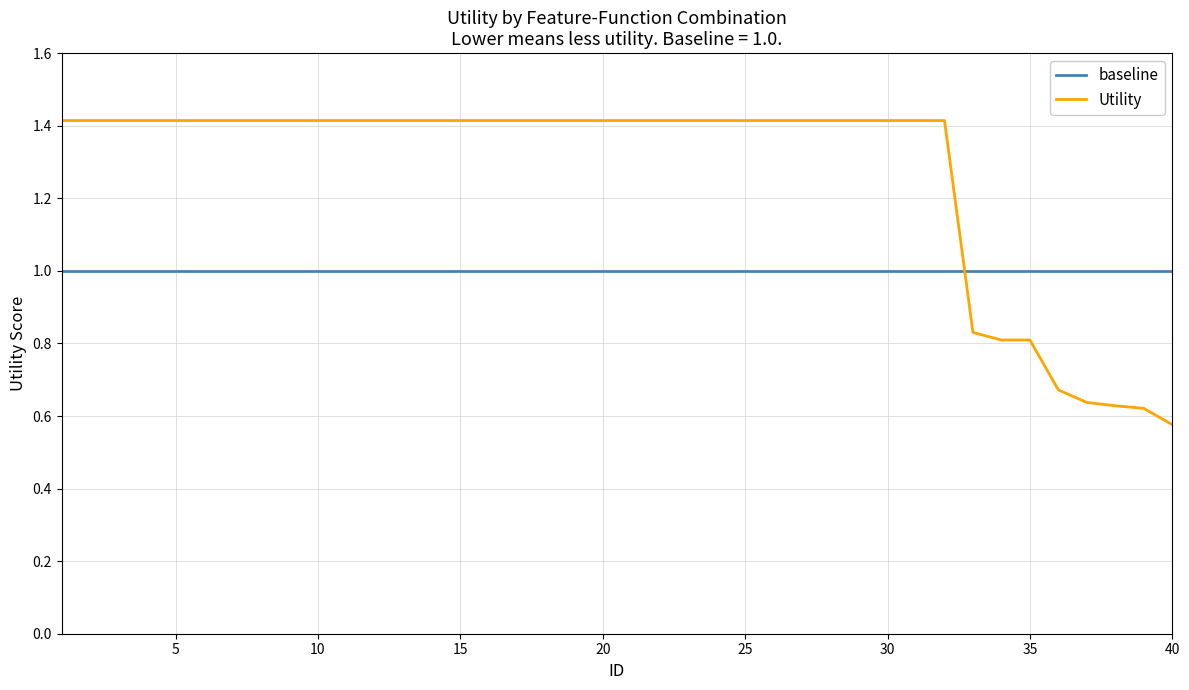

What is the sum of all baseline values?

40.0